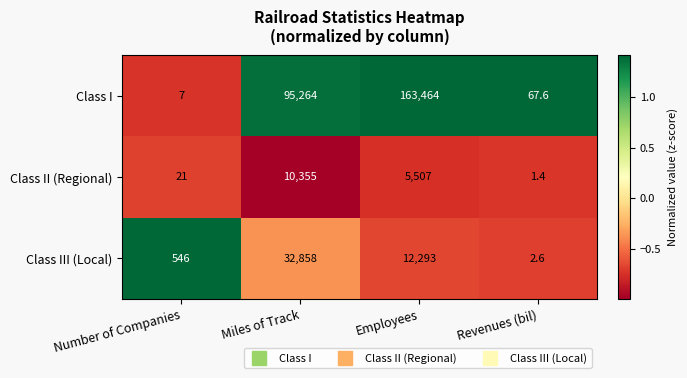

The Class I series shows 148402.4 at Miles of Track. True or false?

False